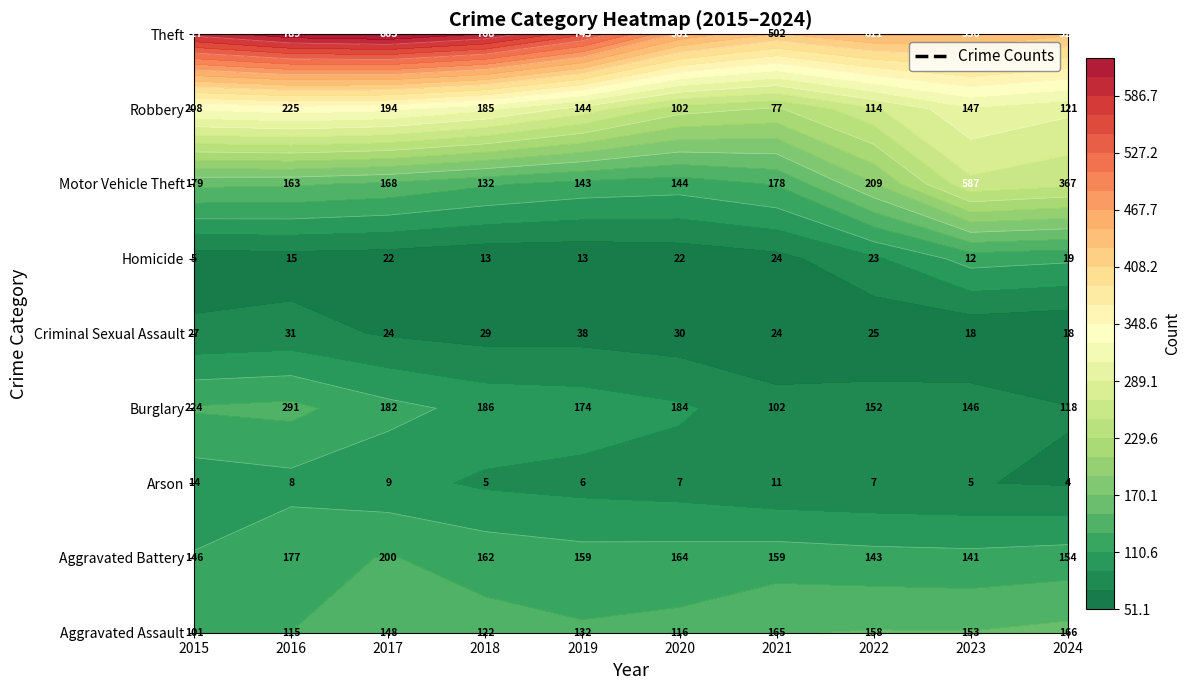

What is the sum of all Robbery values?

1517